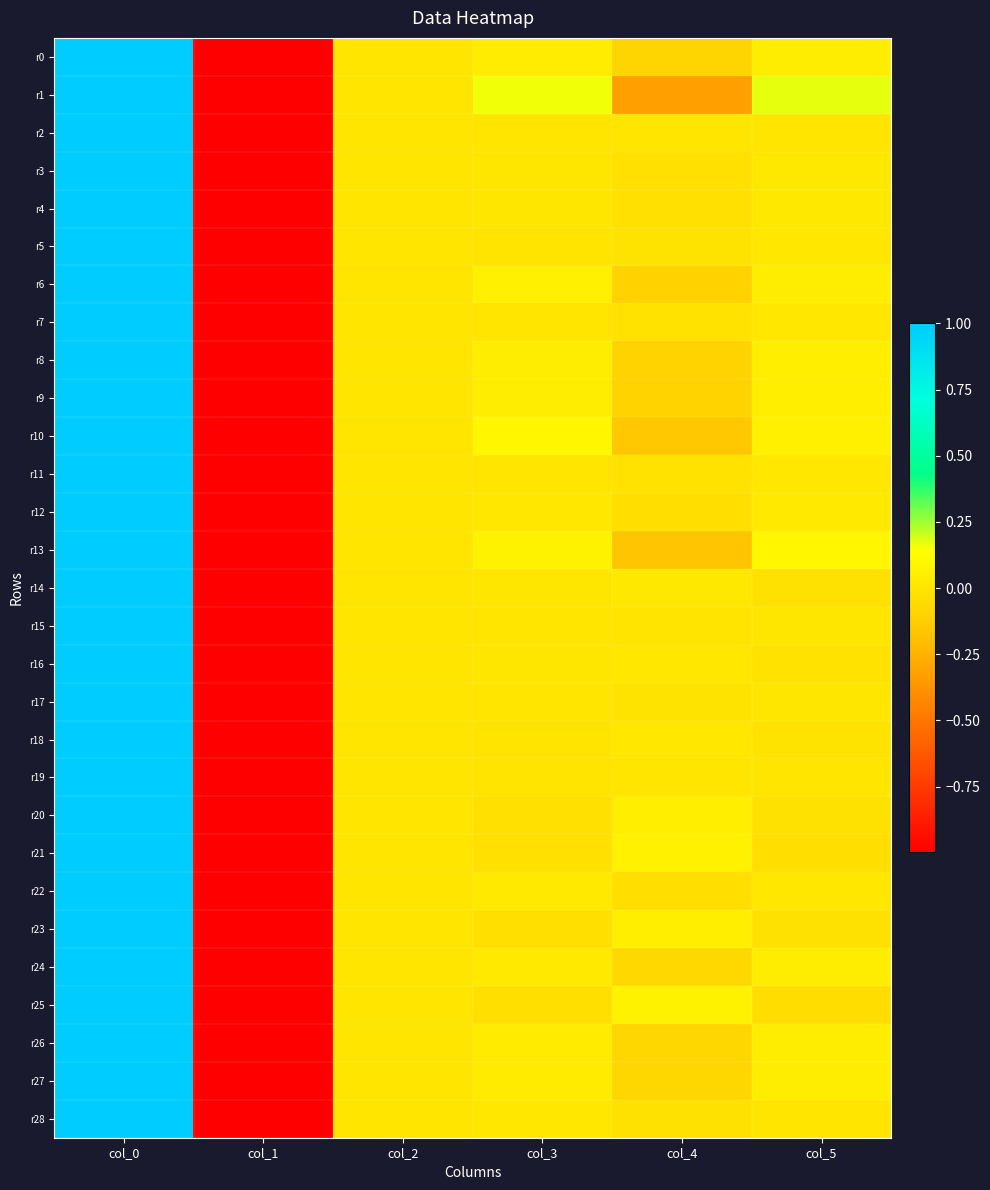

At how many categories does at least one series exceed 0?

4